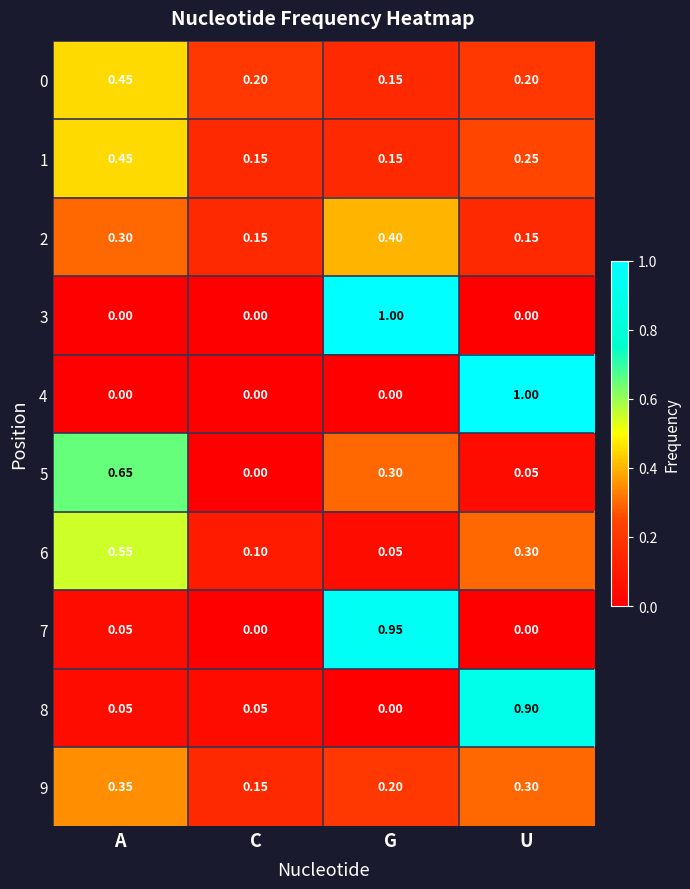

Which category has the highest value in the 7 series?

G